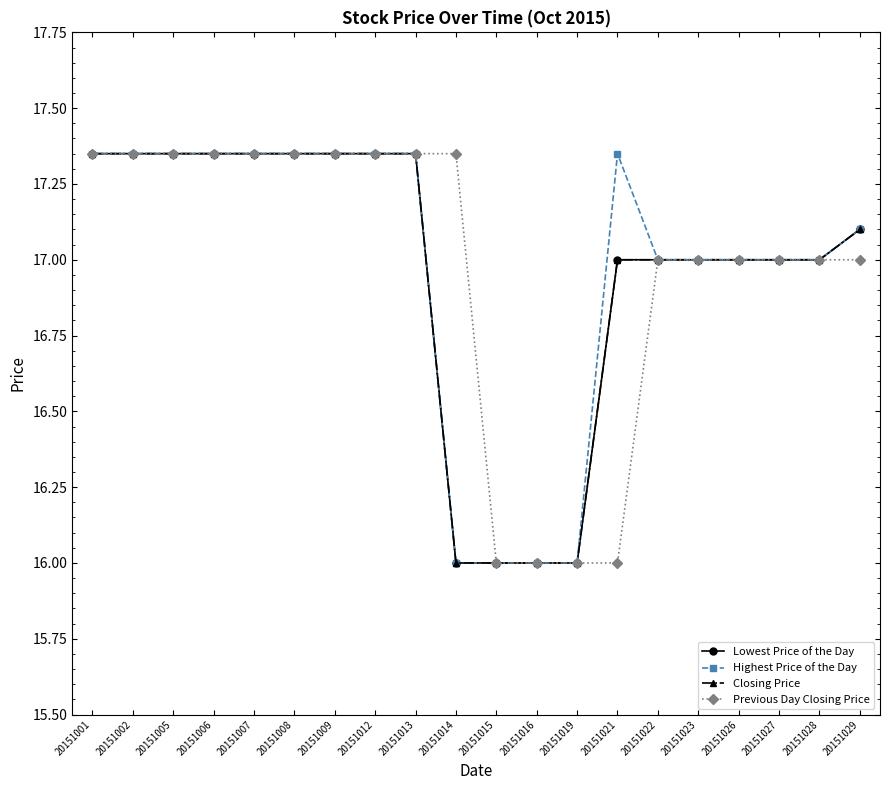

Which series has the largest range (max minus min)?

Lowest Price of the Day